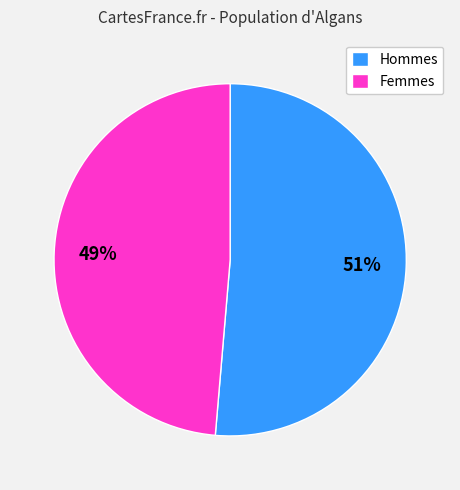

To the nearest percent, what percentage of the pie is Hommes?

51%